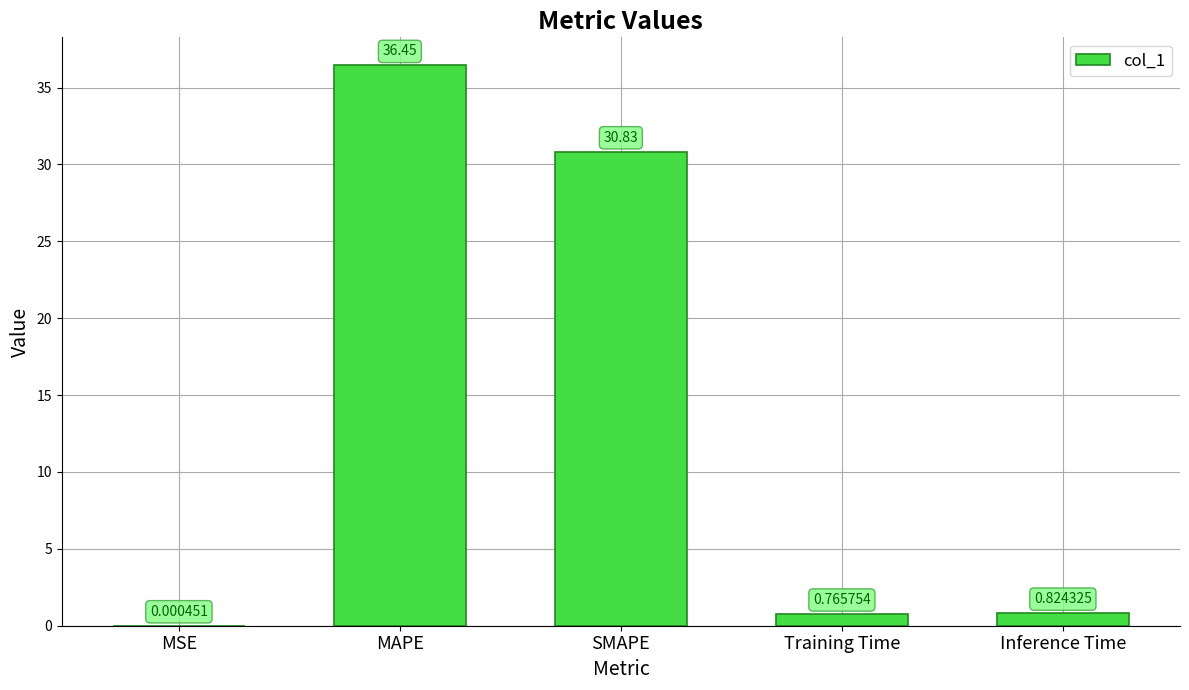

Which has a higher value, SMAPE or MSE?

SMAPE